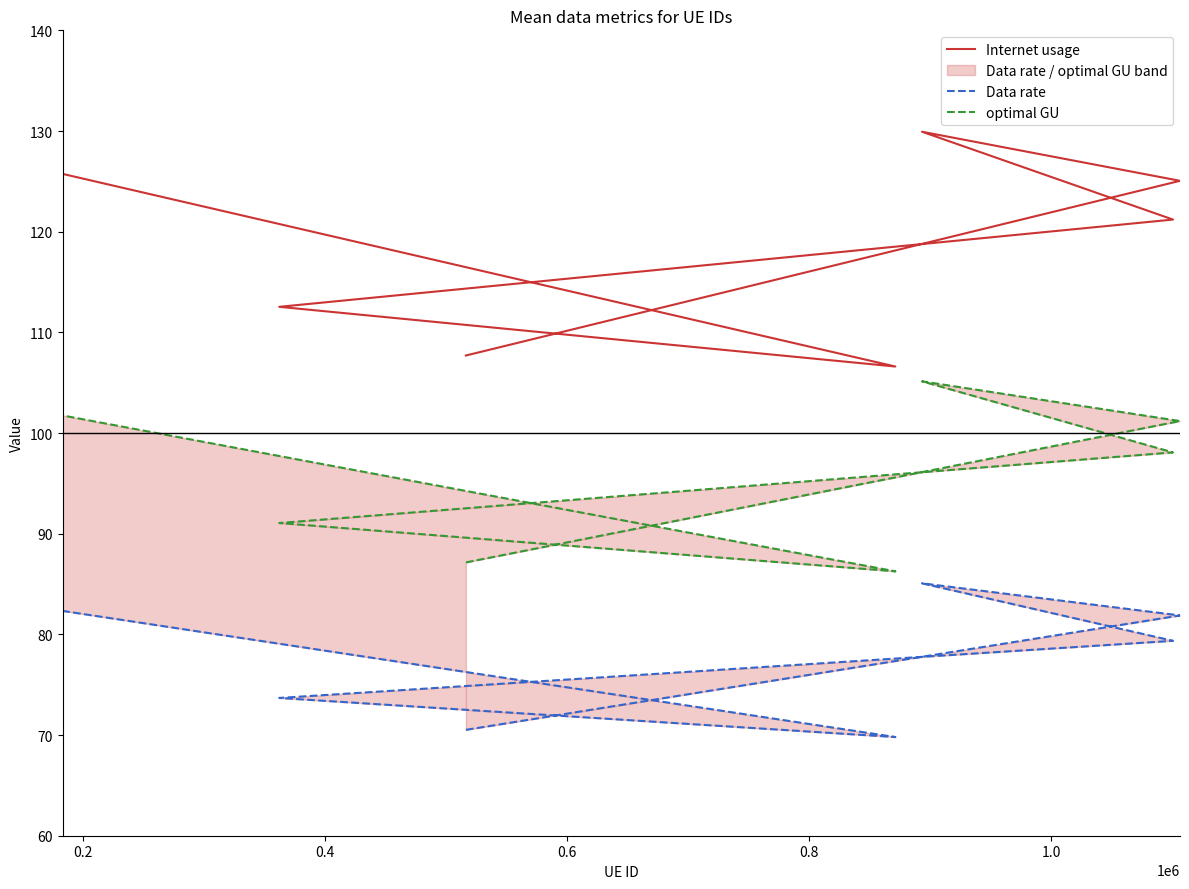

Rank the series by their maximum value, from highest to lowest.

Internet usage, optimal GU, Data rate